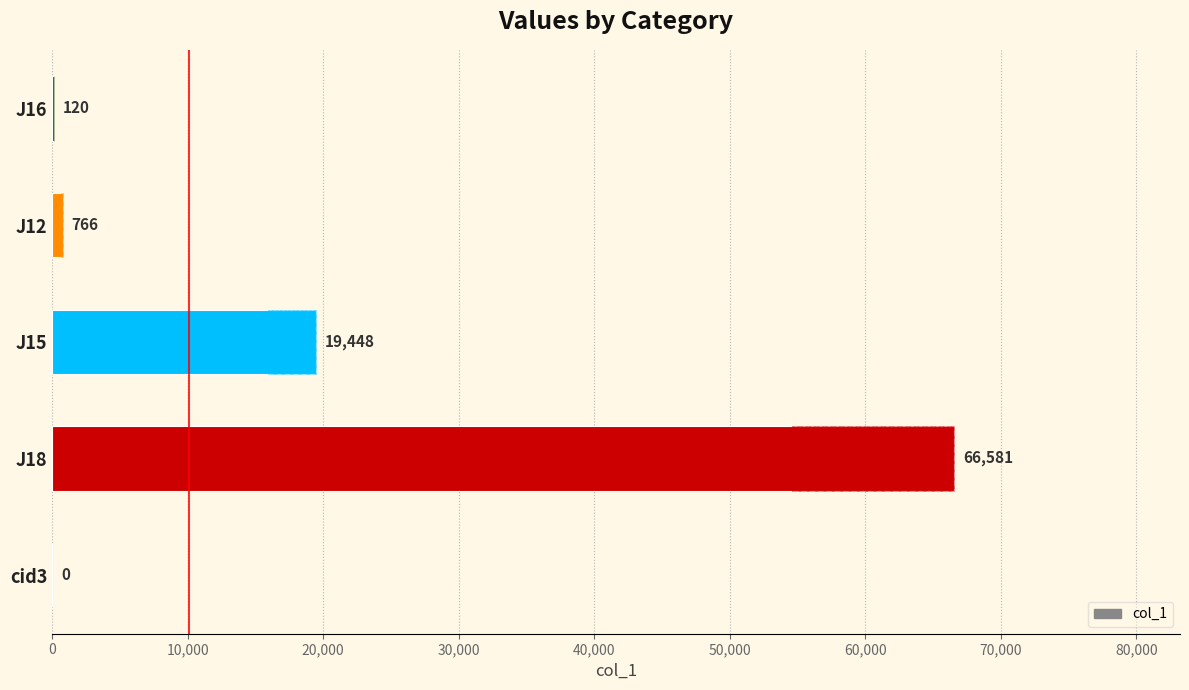

What is the greatest value displayed?

66581